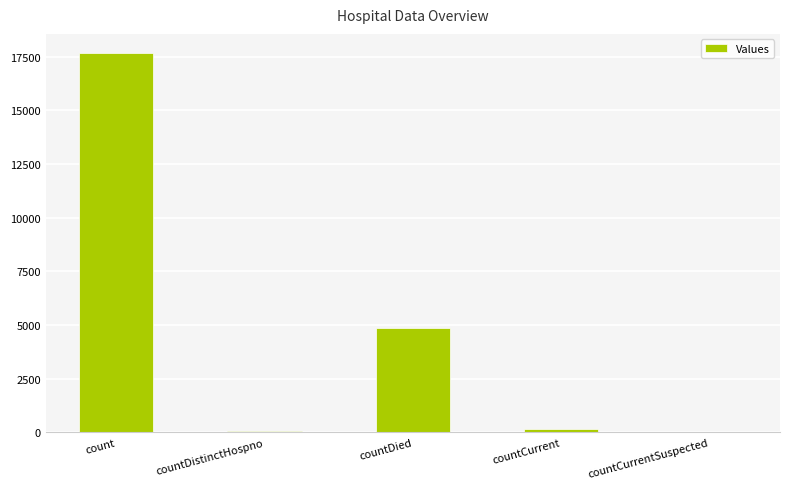

Is it true that the value at countDied is 4875?

True